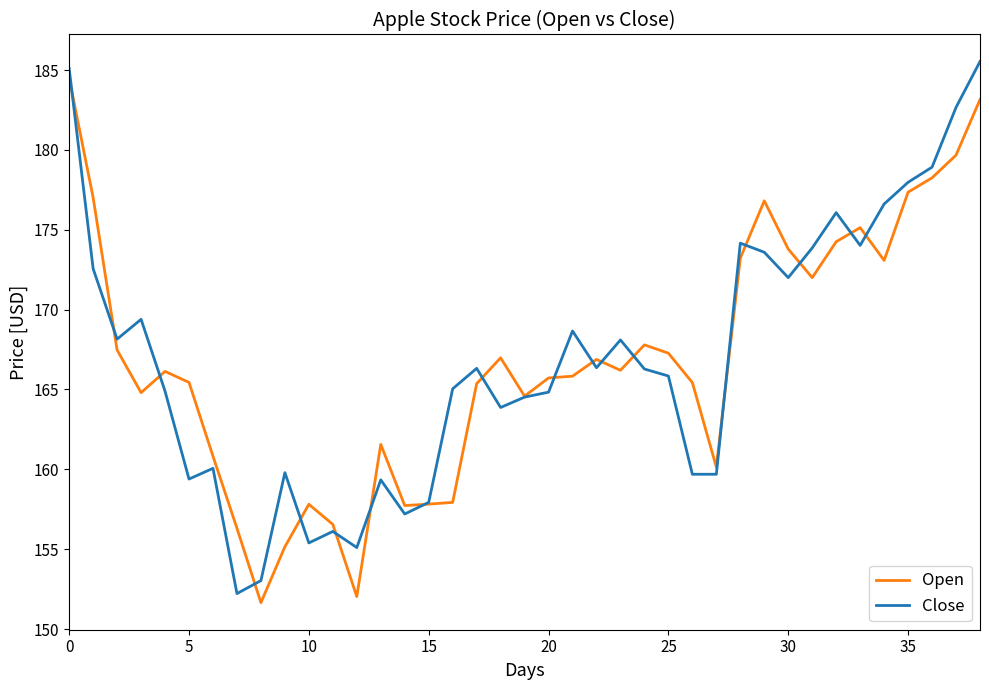

Is this an area chart (filled region under the line)?

No